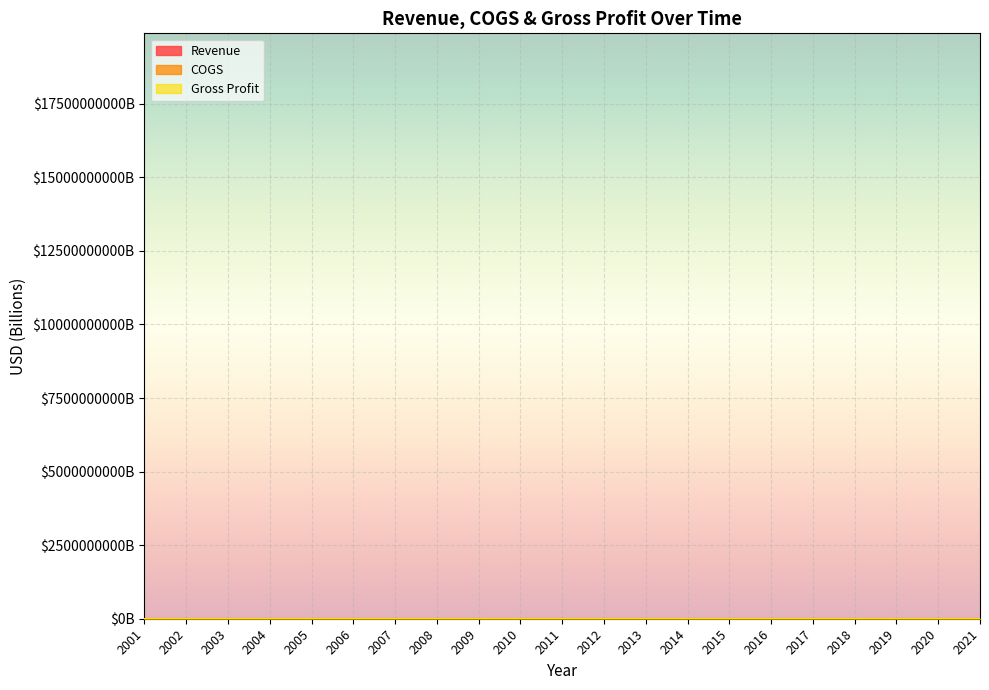

At which category does the chart reach its peak across all series?

2021